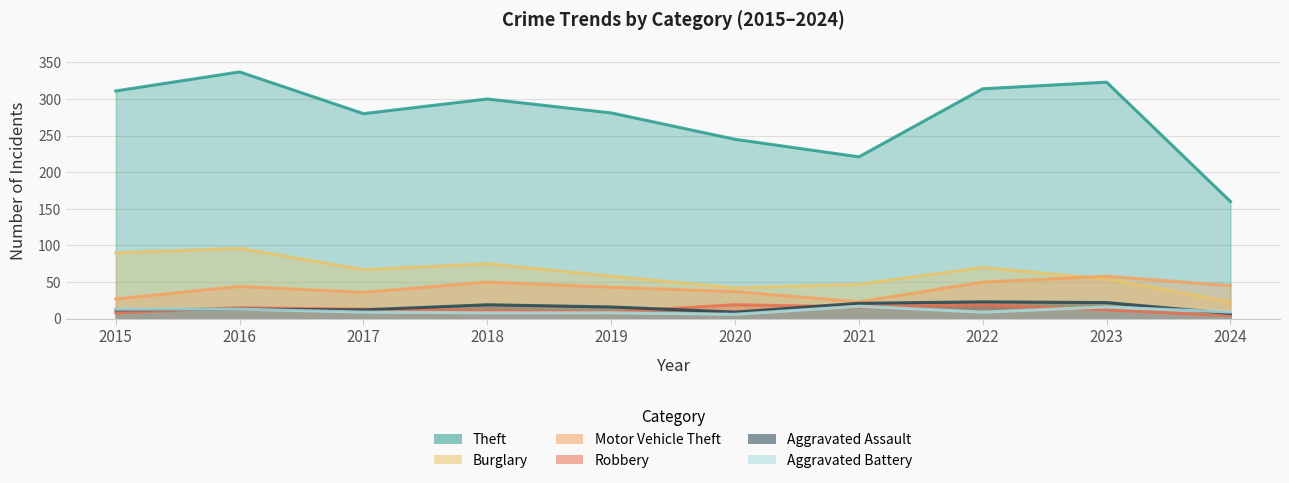

What is the difference between the highest and lowest values at 2015?

303